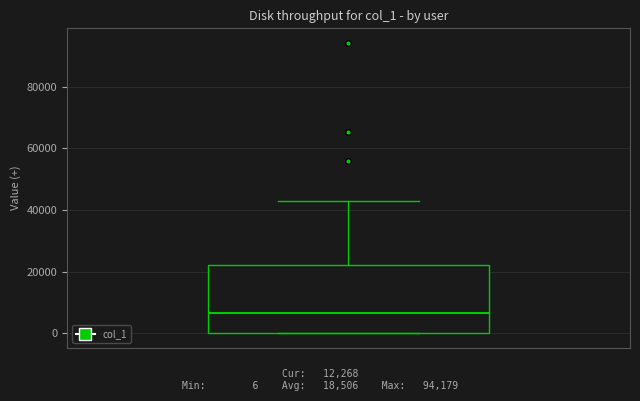

Where is the upper edge of the box on the y-axis? The values are not printed on the chart, so give them approximately, as read against the axis.

22000